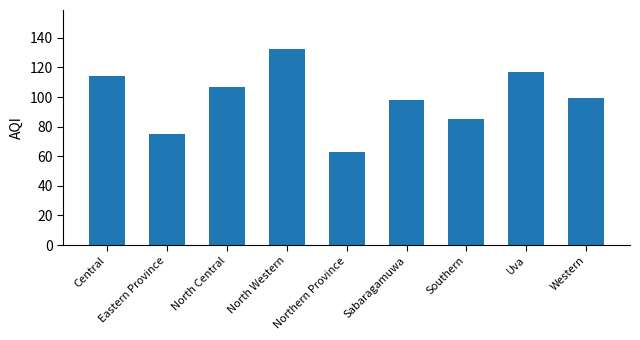

What is the label of the 7th bar from the left?

Southern